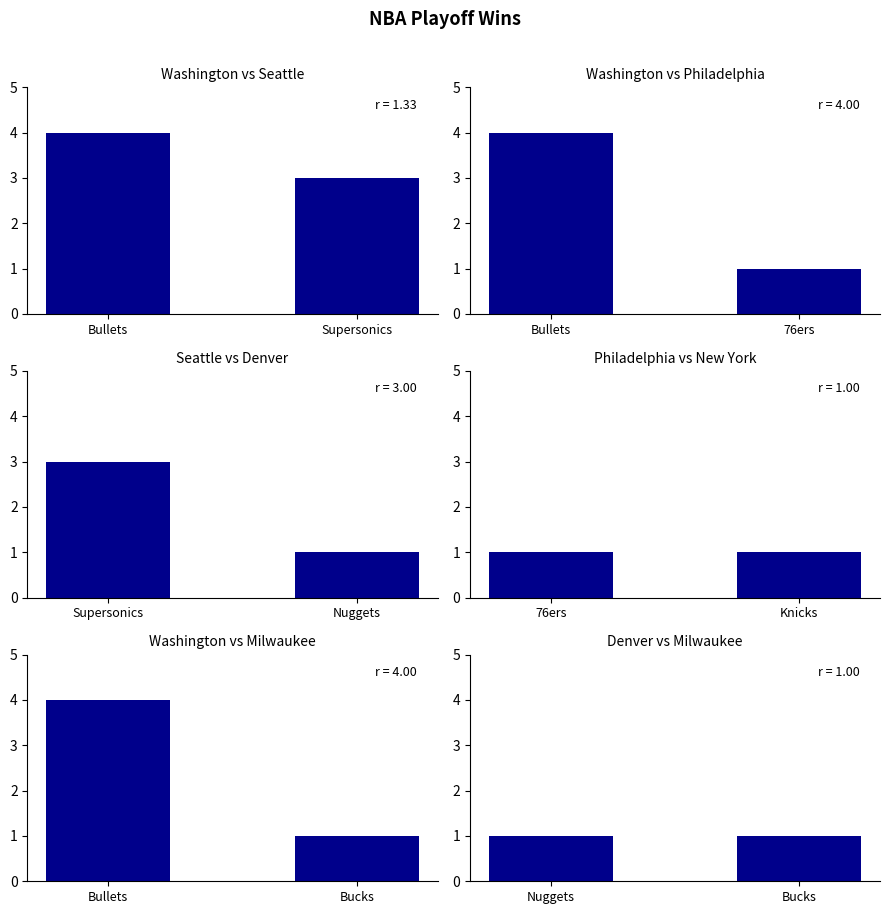

What is the label of the 1st bar from the right?

Milwaukee Bucks